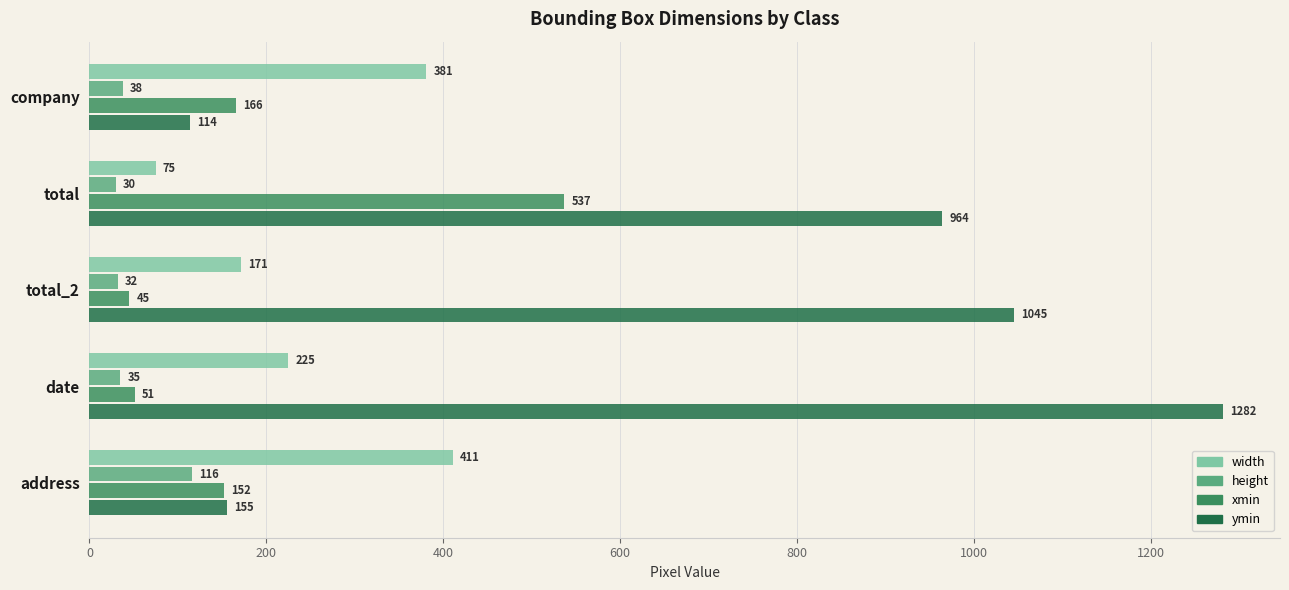

What is the highest value of the ymin series?

1282